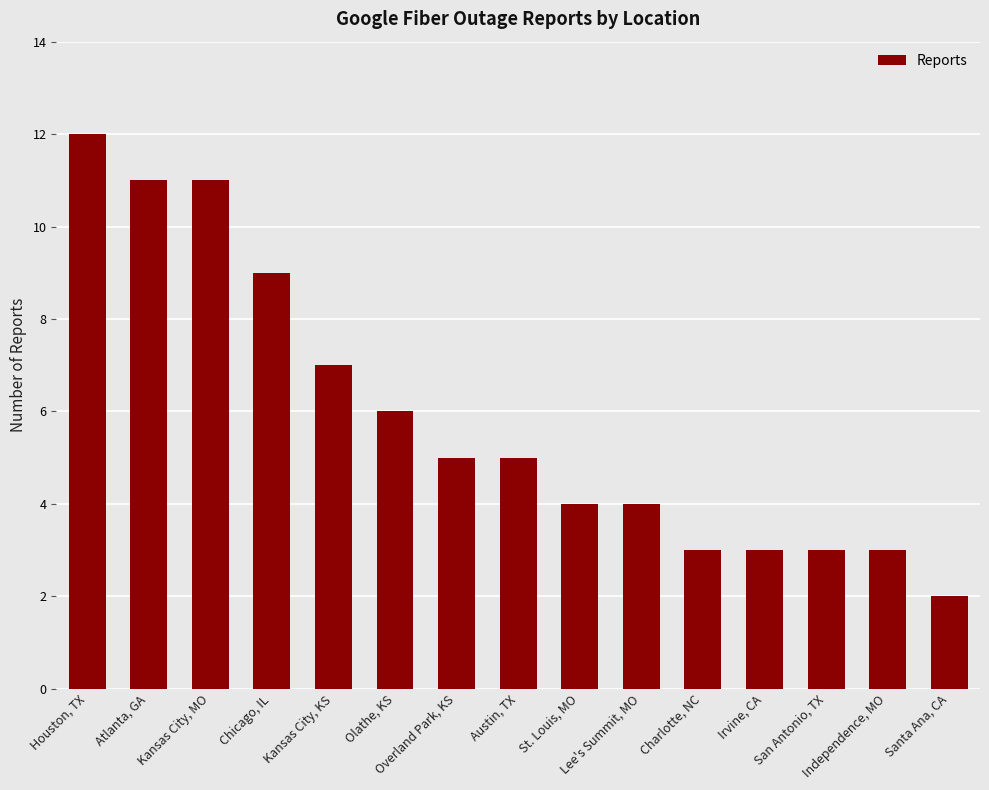

Where is the data nearest to the value 7?

Kansas City, KS